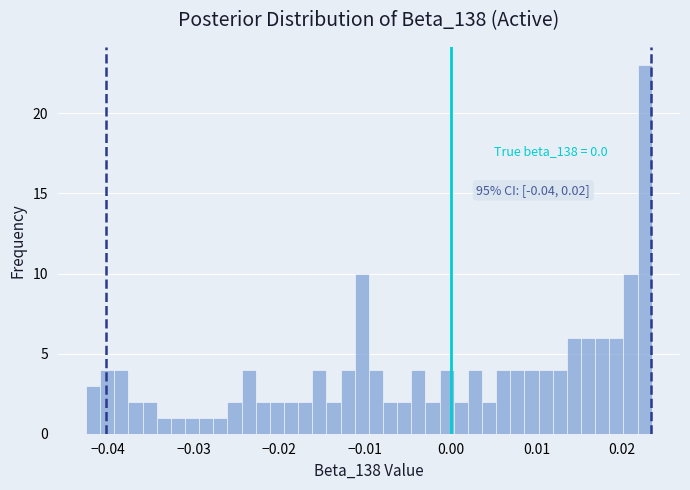

Read against the x-axis, roughly where is the centre of the tallest bar?

0.023